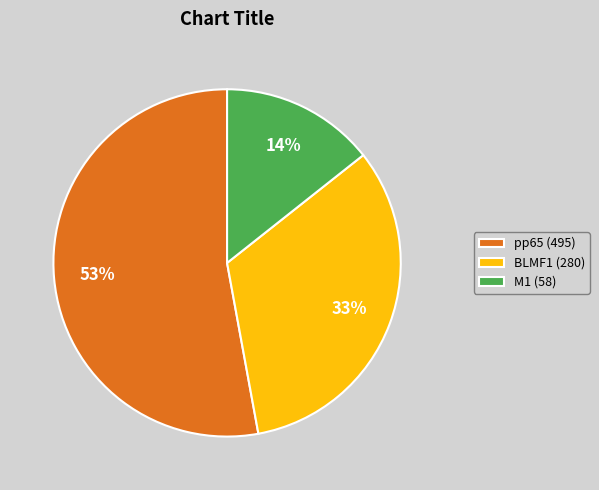

Do M1 (58) and BLMF1 (280) together represent more than half of the pie?

No